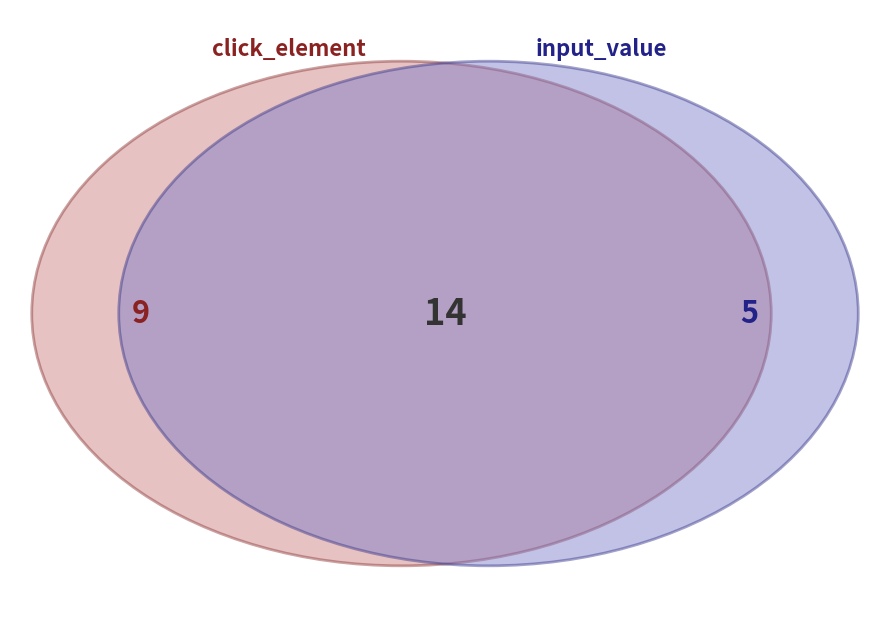

Rank the categories by value from lowest to highest.

input_value, click_element